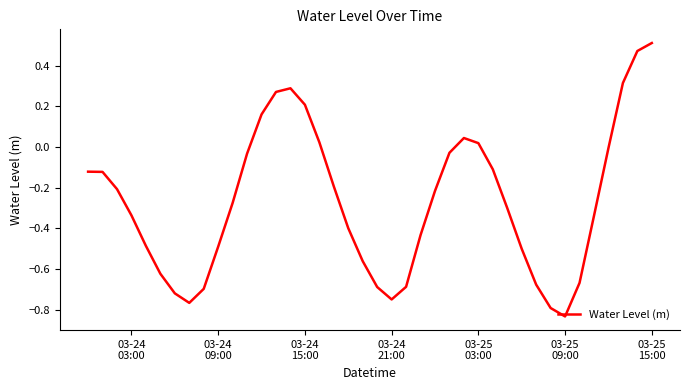

What is the difference between the maximum and minimum values?

1.3